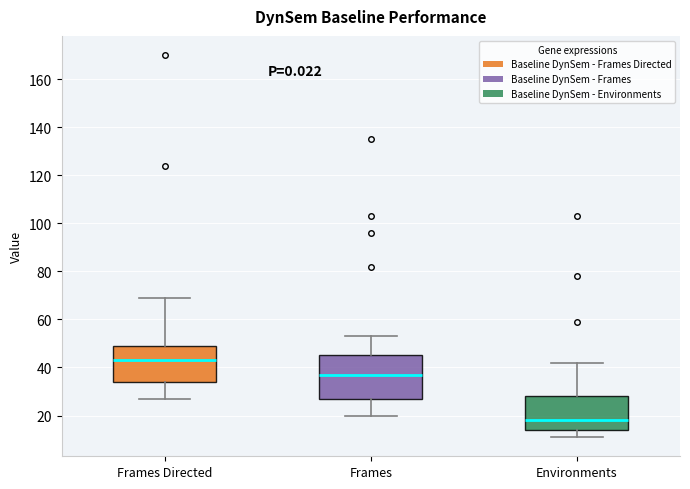

Reading left to right, read every box against the y-axis: the position of its median line, the range the box covers, and the ends of its whiskers. The values are not printed on the chart, so give them approximately, as read against the axis.

Frames Directed: median 44, box 34 to 50, whiskers 28 to 70
Frames: median 38, box 28 to 46, whiskers 20 to 54
Environments: median 18, box 14 to 28, whiskers 12 to 42